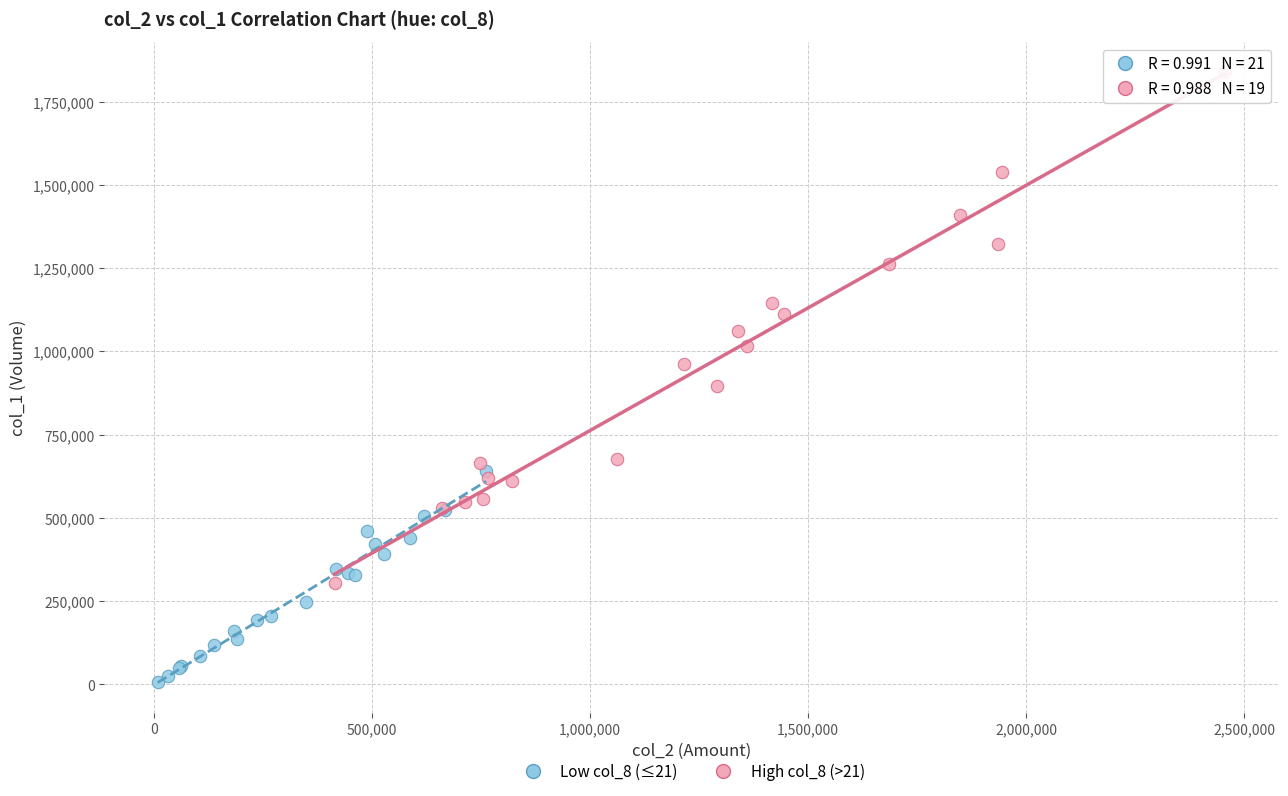

Which series has the widest spread of Y values?

High col_8 (>21)